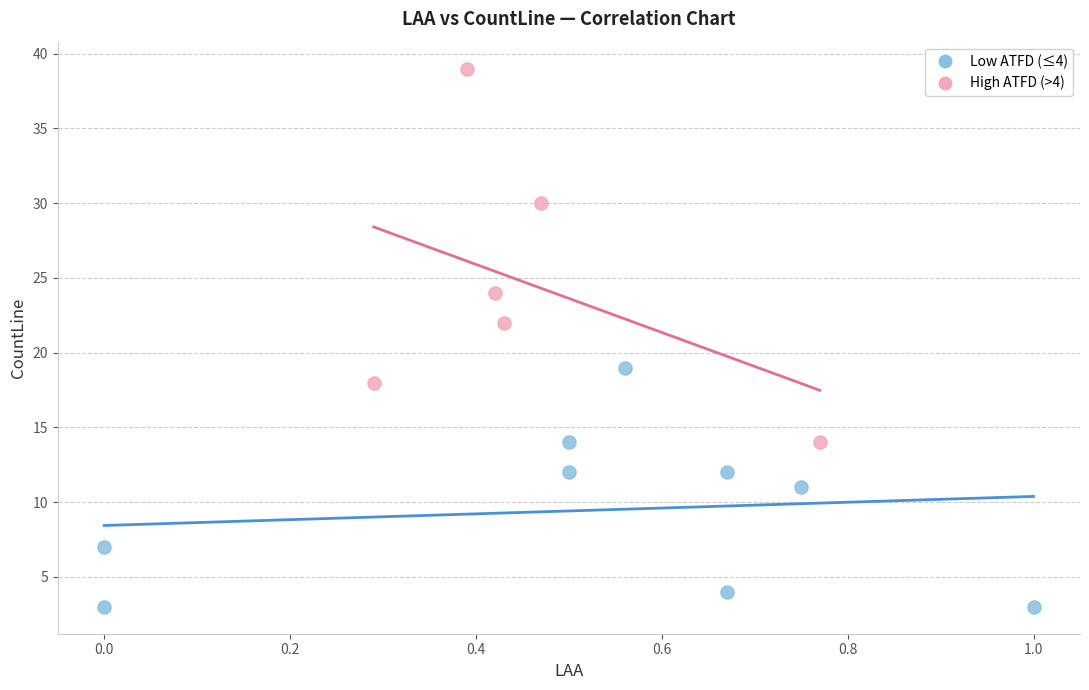

Which series reaches the maximum Y coordinate?

High ATFD (>4)